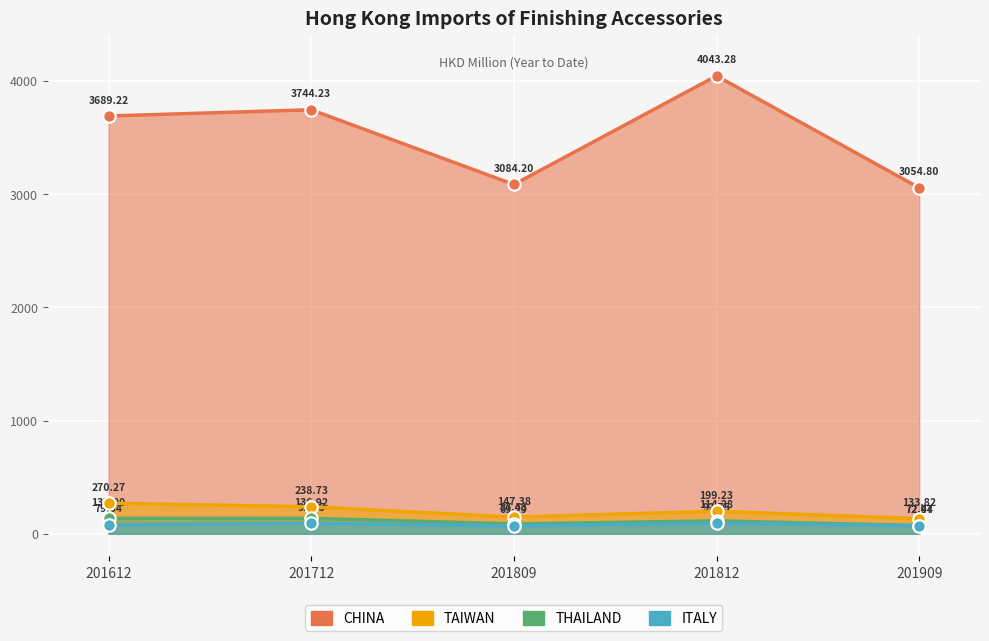

What are all the series names shown in the legend?

CHINA, TAIWAN, THAILAND, ITALY